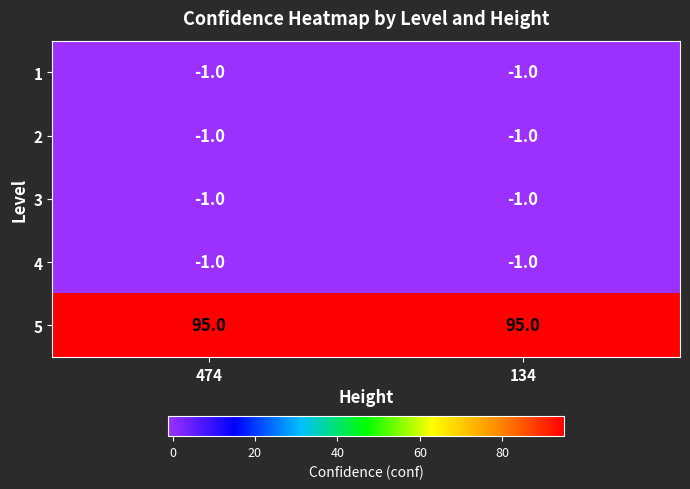

Which series has the largest total across all categories?

5